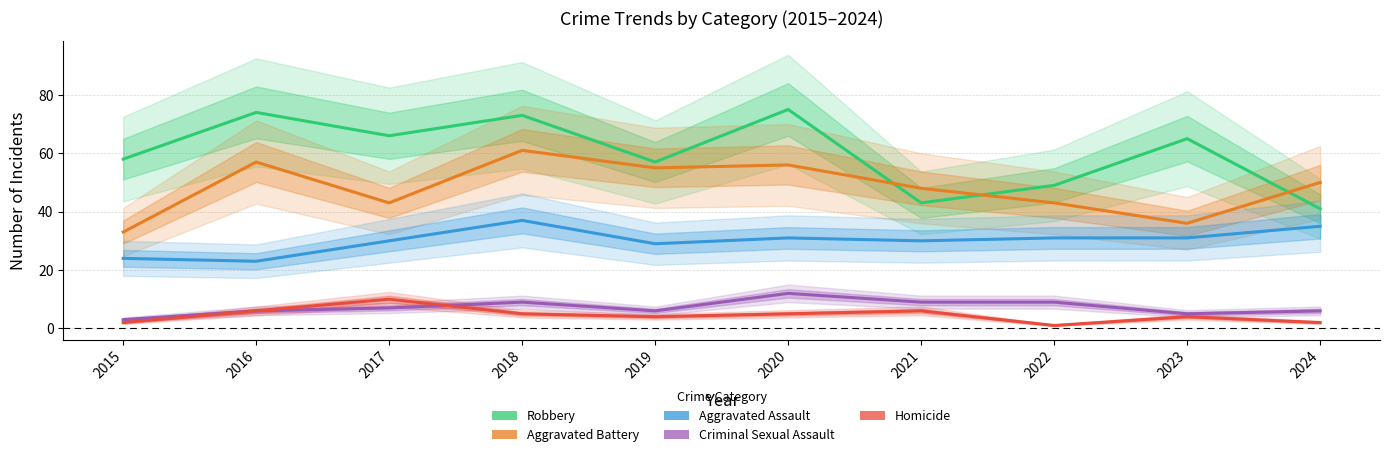

What is the sum of all Criminal Sexual Assault values?

72